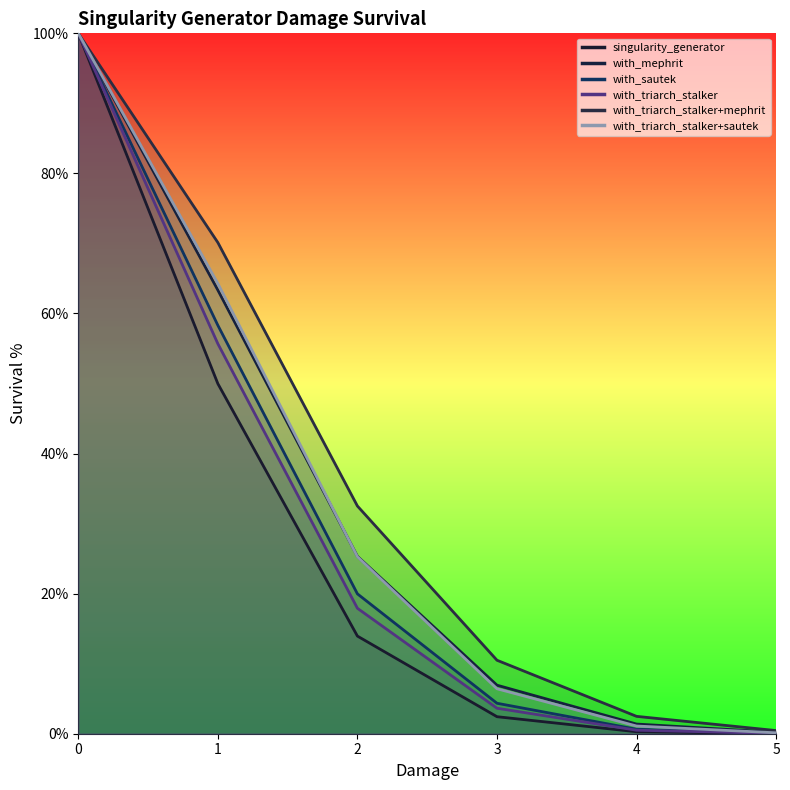

What is the total value across all series at 3.0?

34.3